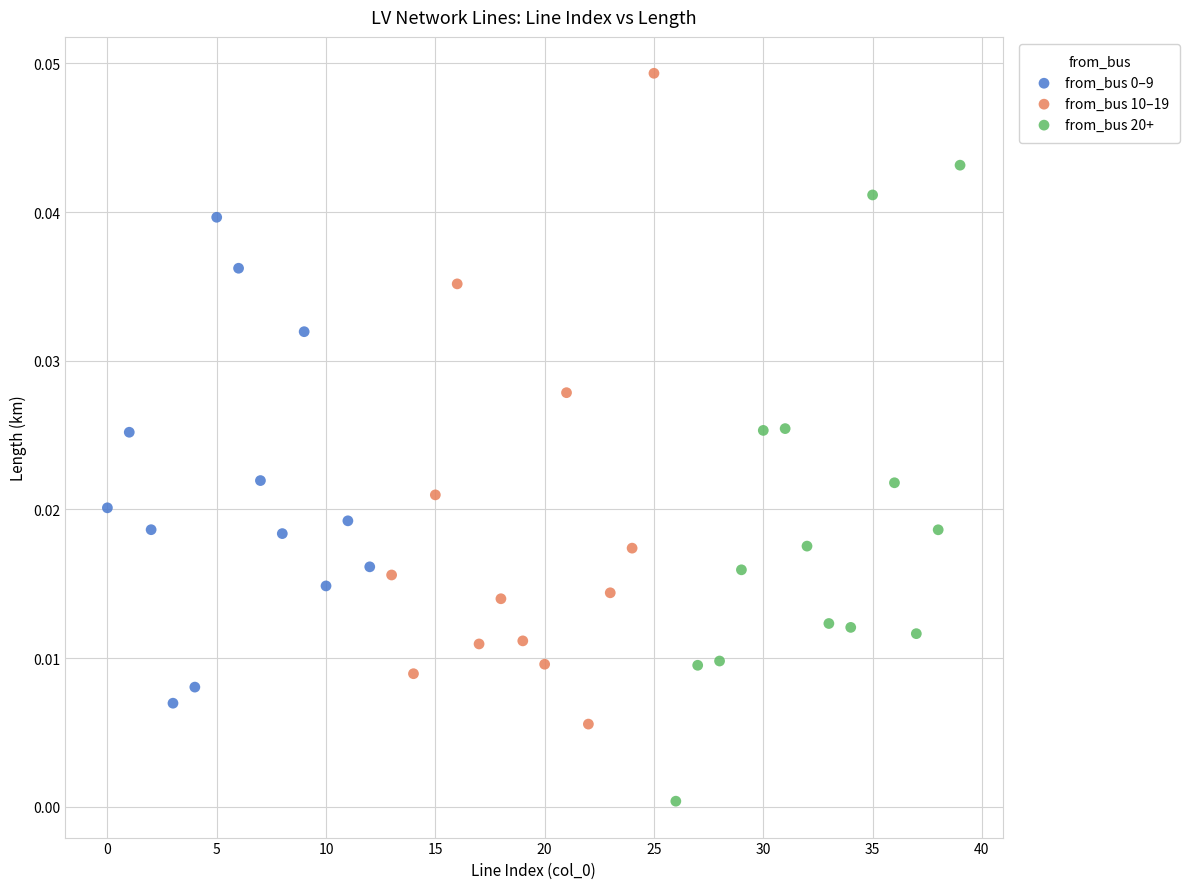

Which series contains the highest Y value?

from_bus 10–19